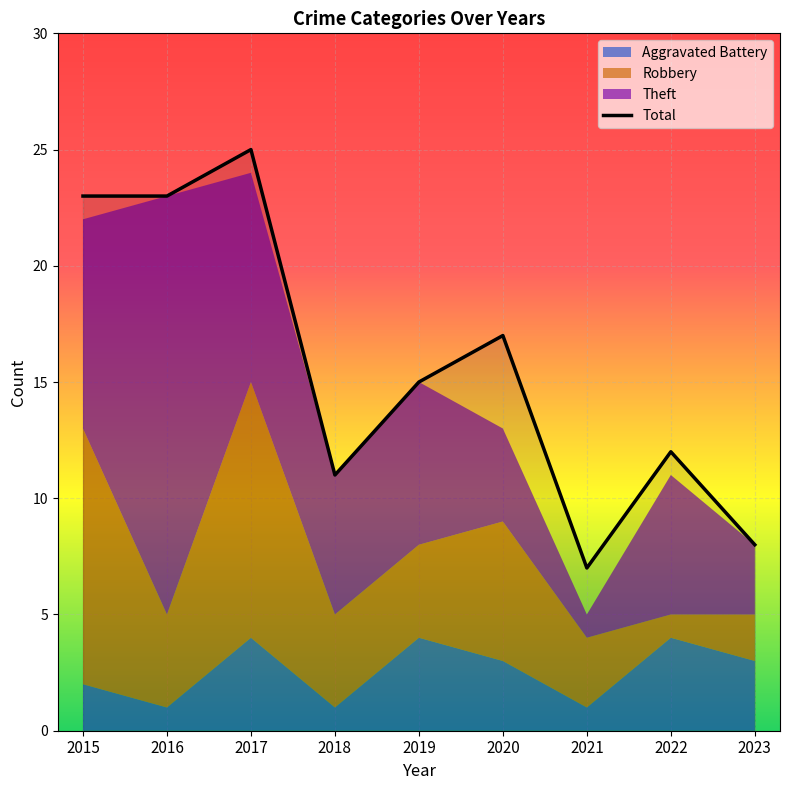

The value at 2021 is 7. True or false?

True